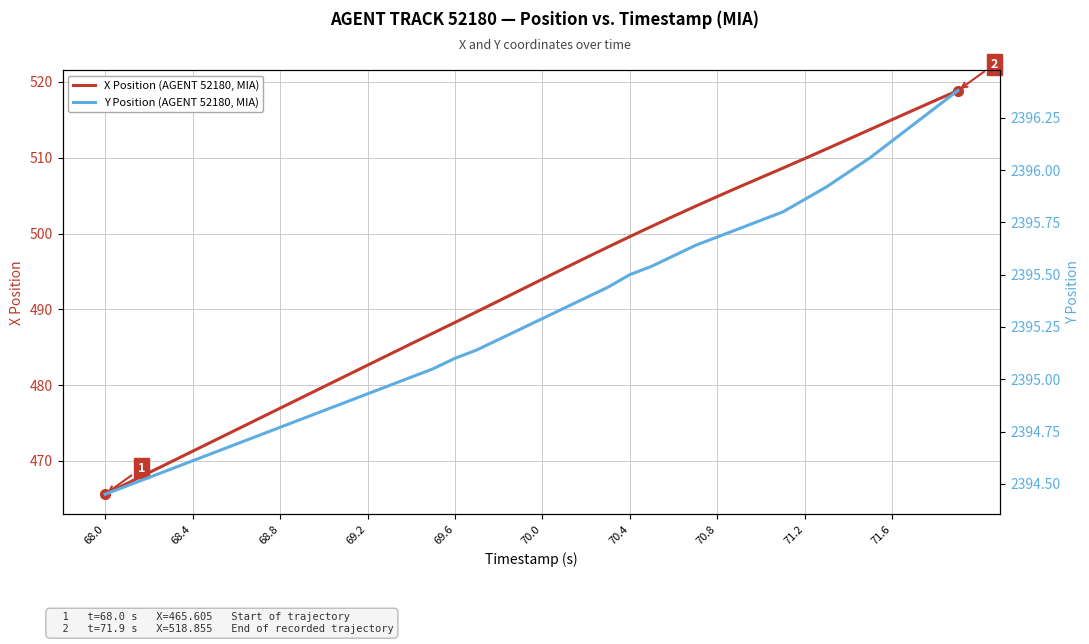

What is the average value of the Y Position (AGENT 52180, MIA) series?

2395.3